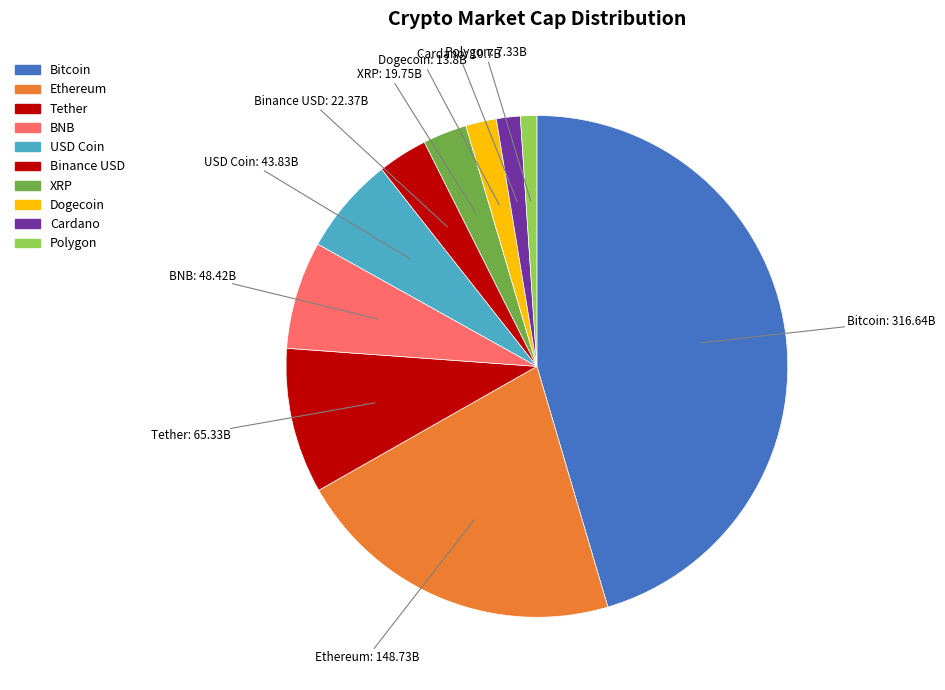

What is the ratio of the value at Binance USD to the value at USD Coin?

0.5